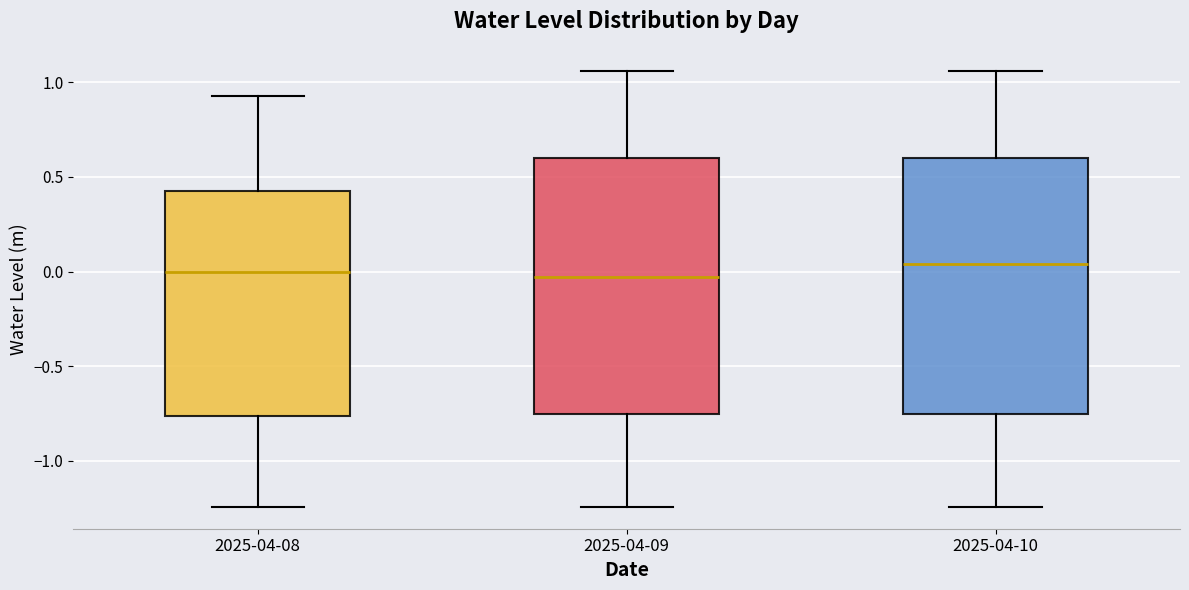

Reading left to right, read every box against the y-axis: the position of its median line, the range the box covers, and the ends of its whiskers. The values are not printed on the chart, so give them approximately, as read against the axis.

2025-04-08: median 0.00, box -0.75 to 0.45, whiskers -1.25 to 0.95
2025-04-09: median -0.05, box -0.75 to 0.60, whiskers -1.25 to 1.05
2025-04-10: median 0.05, box -0.75 to 0.60, whiskers -1.25 to 1.05